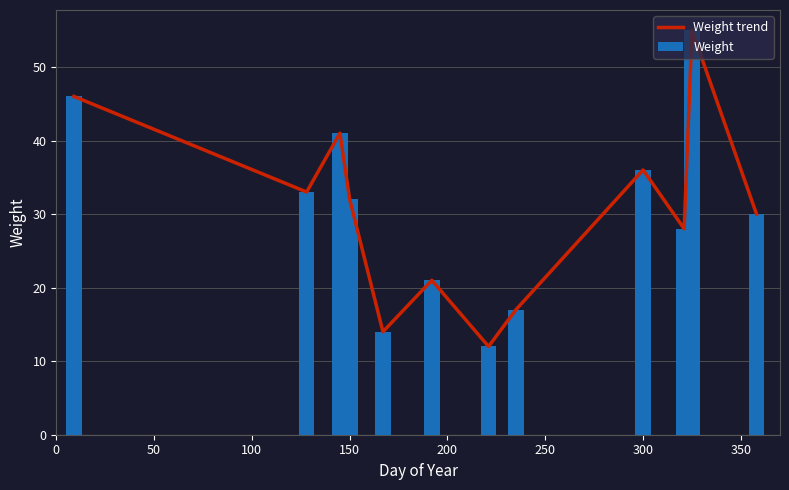

What is the average value of the Weight series?

30